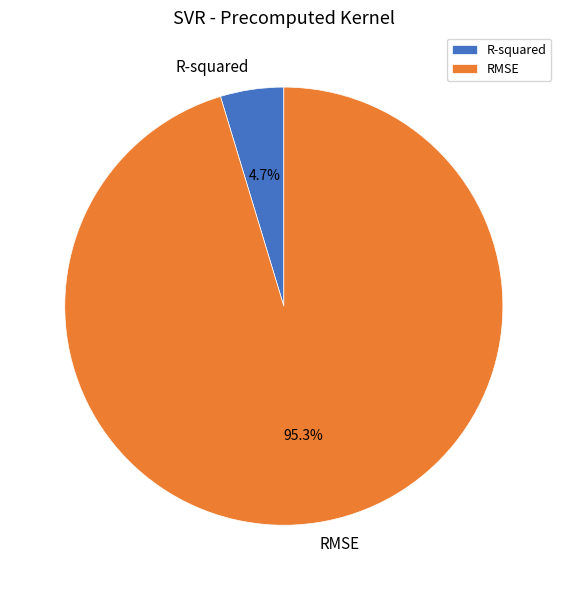

How many slices are in this pie chart?

2